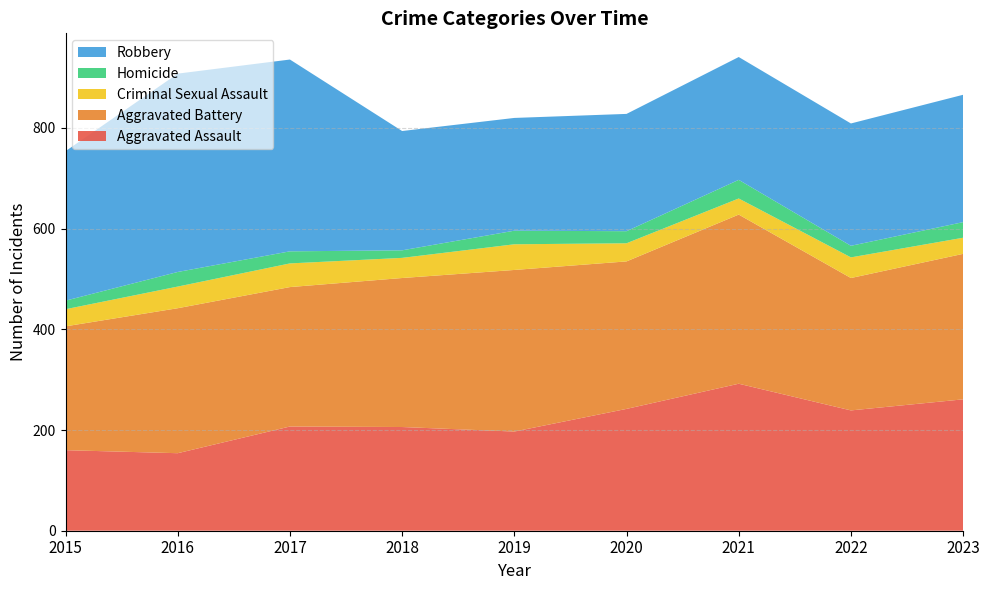

Reading left to right, transcribe all the data shown in this chart.

Aggravated Assault: 2015=160	2016=154	2017=207	2018=206	2019=197	2020=242	2021=292	2022=239	2023=261
Aggravated Battery: 2015=246	2016=288	2017=277	2018=296	2019=321	2020=293	2021=336	2022=263	2023=289
Criminal Sexual Assault: 2015=34	2016=43	2017=47	2018=40	2019=51	2020=36	2021=32	2022=41	2023=32
Homicide: 2015=17	2016=29	2017=24	2018=15	2019=27	2020=24	2021=37	2022=23	2023=31
Robbery: 2015=297	2016=394	2017=381	2018=237	2019=224	2020=233	2021=244	2022=243	2023=253